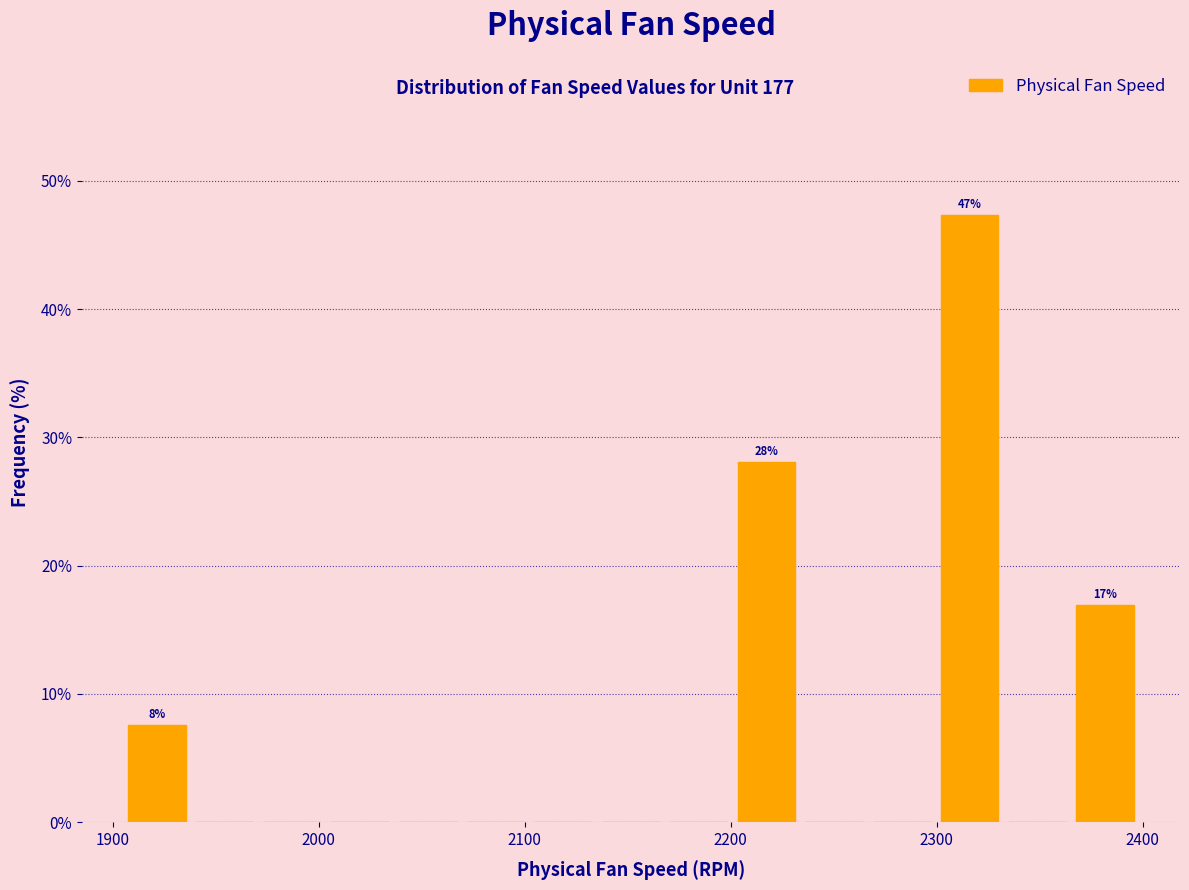

Read against the x-axis, roughly where is the centre of the tallest bar?

2320